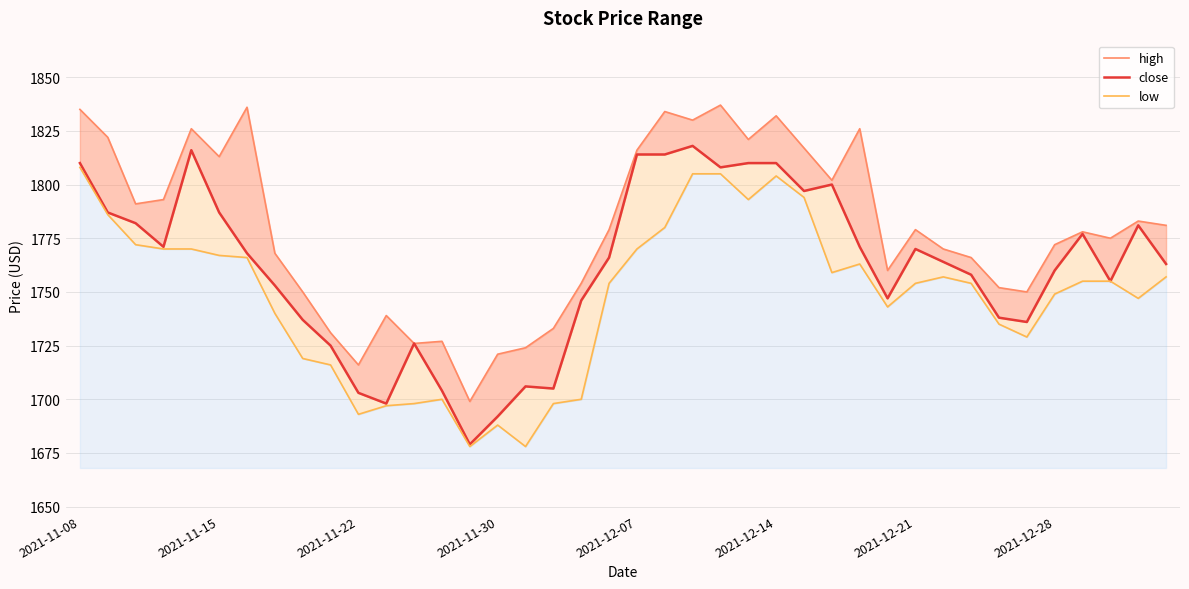

True or false: close and high intersect in this chart.

False